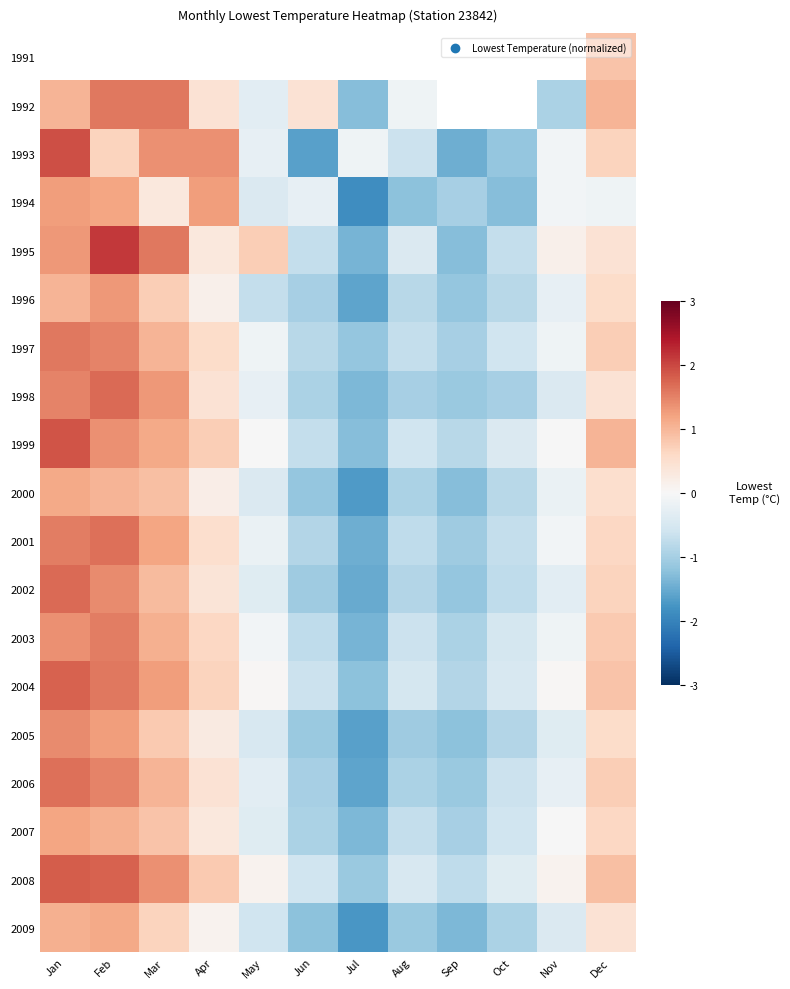

Rank the series by their average value, from highest to lowest.

1991, 1992, 2008, 2004, 1999, 1995, 2003, 1997, 1993, 2001, 2006, 1998, 2002, 2007, 1994, 2005, 1996, 2000, 2009